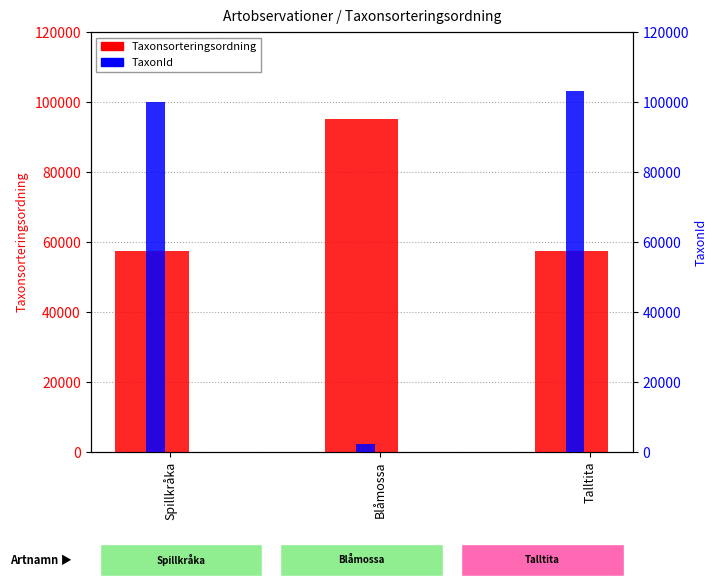

True or false: Taxonsorteringsordning has a value of 21832 at Spillkråka.

False